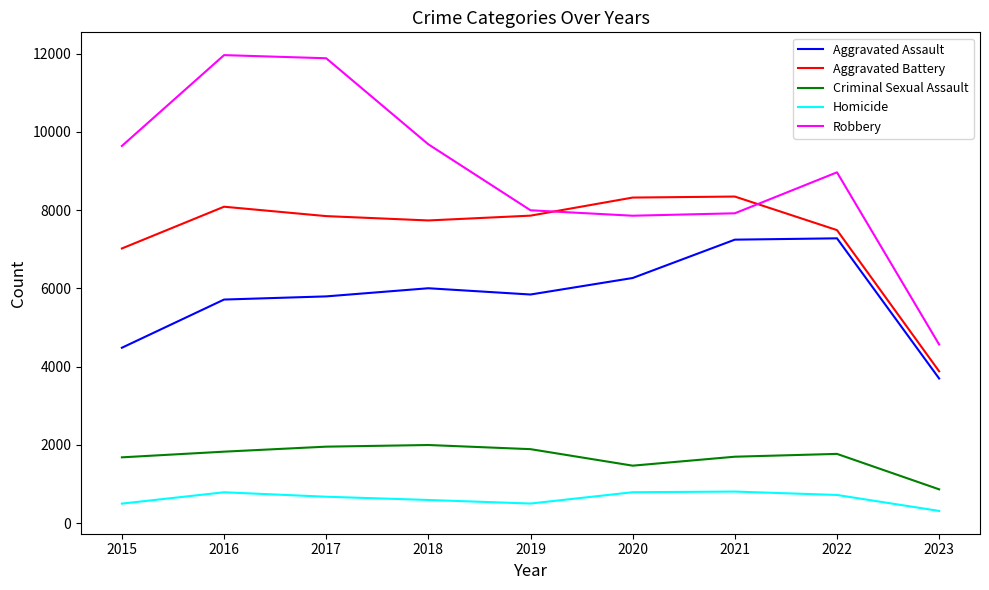

Which category has the lowest value across all series?

2023